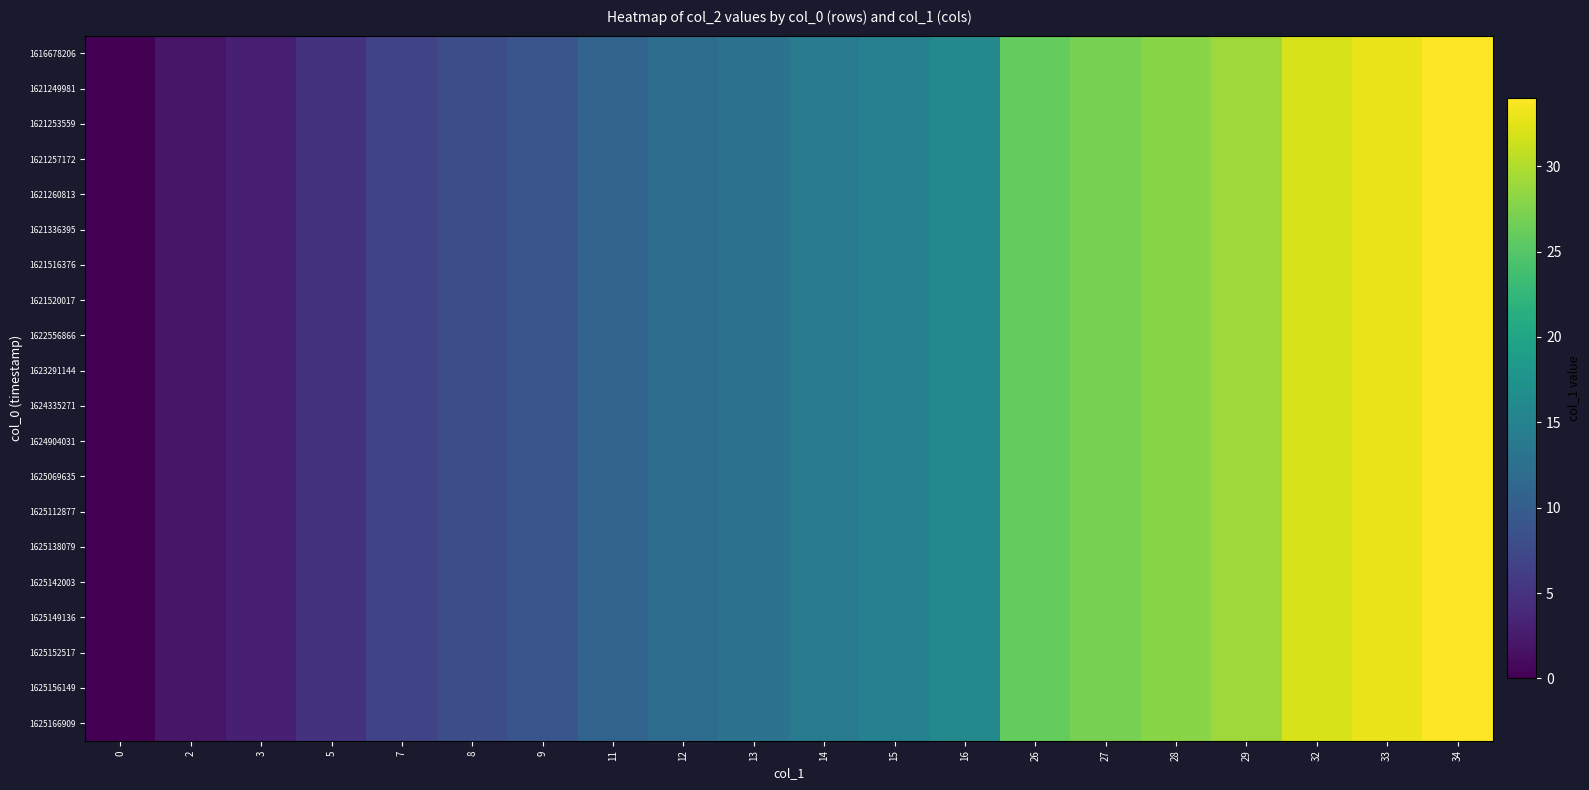

Reading right to left, extract all data points from this chart.

1616678206: 34=34	33=33	32=32	29=29	28=28	27=27	26=26	16=16	15=15	14=14	13=13	12=12	11=11	9=9	8=8	7=7	5=5	3=3	2=2	0=0
1621249981: 34=34	33=33	32=32	29=29	28=28	27=27	26=26	16=16	15=15	14=14	13=13	12=12	11=11	9=9	8=8	7=7	5=5	3=3	2=2	0=0
1621253559: 34=34	33=33	32=32	29=29	28=28	27=27	26=26	16=16	15=15	14=14	13=13	12=12	11=11	9=9	8=8	7=7	5=5	3=3	2=2	0=0
1621257172: 34=34	33=33	32=32	29=29	28=28	27=27	26=26	16=16	15=15	14=14	13=13	12=12	11=11	9=9	8=8	7=7	5=5	3=3	2=2	0=0
1621260813: 34=34	33=33	32=32	29=29	28=28	27=27	26=26	16=16	15=15	14=14	13=13	12=12	11=11	9=9	8=8	7=7	5=5	3=3	2=2	0=0
1621336395: 34=34	33=33	32=32	29=29	28=28	27=27	26=26	16=16	15=15	14=14	13=13	12=12	11=11	9=9	8=8	7=7	5=5	3=3	2=2	0=0
1621516376: 34=34	33=33	32=32	29=29	28=28	27=27	26=26	16=16	15=15	14=14	13=13	12=12	11=11	9=9	8=8	7=7	5=5	3=3	2=2	0=0
1621520017: 34=34	33=33	32=32	29=29	28=28	27=27	26=26	16=16	15=15	14=14	13=13	12=12	11=11	9=9	8=8	7=7	5=5	3=3	2=2	0=0
1622556866: 34=34	33=33	32=32	29=29	28=28	27=27	26=26	16=16	15=15	14=14	13=13	12=12	11=11	9=9	8=8	7=7	5=5	3=3	2=2	0=0
1623291144: 34=34	33=33	32=32	29=29	28=28	27=27	26=26	16=16	15=15	14=14	13=13	12=12	11=11	9=9	8=8	7=7	5=5	3=3	2=2	0=0
1624335271: 34=34	33=33	32=32	29=29	28=28	27=27	26=26	16=16	15=15	14=14	13=13	12=12	11=11	9=9	8=8	7=7	5=5	3=3	2=2	0=0
1624904031: 34=34	33=33	32=32	29=29	28=28	27=27	26=26	16=16	15=15	14=14	13=13	12=12	11=11	9=9	8=8	7=7	5=5	3=3	2=2	0=0
1625069635: 34=34	33=33	32=32	29=29	28=28	27=27	26=26	16=16	15=15	14=14	13=13	12=12	11=11	9=9	8=8	7=7	5=5	3=3	2=2	0=0
1625112877: 34=34	33=33	32=32	29=29	28=28	27=27	26=26	16=16	15=15	14=14	13=13	12=12	11=11	9=9	8=8	7=7	5=5	3=3	2=2	0=0
1625138079: 34=34	33=33	32=32	29=29	28=28	27=27	26=26	16=16	15=15	14=14	13=13	12=12	11=11	9=9	8=8	7=7	5=5	3=3	2=2	0=0
1625142003: 34=34	33=33	32=32	29=29	28=28	27=27	26=26	16=16	15=15	14=14	13=13	12=12	11=11	9=9	8=8	7=7	5=5	3=3	2=2	0=0
1625149136: 34=34	33=33	32=32	29=29	28=28	27=27	26=26	16=16	15=15	14=14	13=13	12=12	11=11	9=9	8=8	7=7	5=5	3=3	2=2	0=0
1625152517: 34=34	33=33	32=32	29=29	28=28	27=27	26=26	16=16	15=15	14=14	13=13	12=12	11=11	9=9	8=8	7=7	5=5	3=3	2=2	0=0
1625156149: 34=34	33=33	32=32	29=29	28=28	27=27	26=26	16=16	15=15	14=14	13=13	12=12	11=11	9=9	8=8	7=7	5=5	3=3	2=2	0=0
1625166909: 34=34	33=33	32=32	29=29	28=28	27=27	26=26	16=16	15=15	14=14	13=13	12=12	11=11	9=9	8=8	7=7	5=5	3=3	2=2	0=0